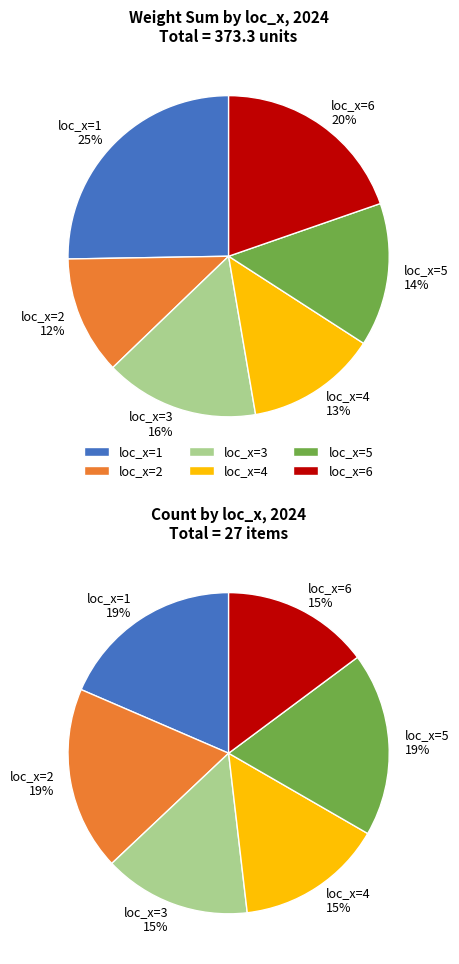

Is there a majority slice in this chart?

No